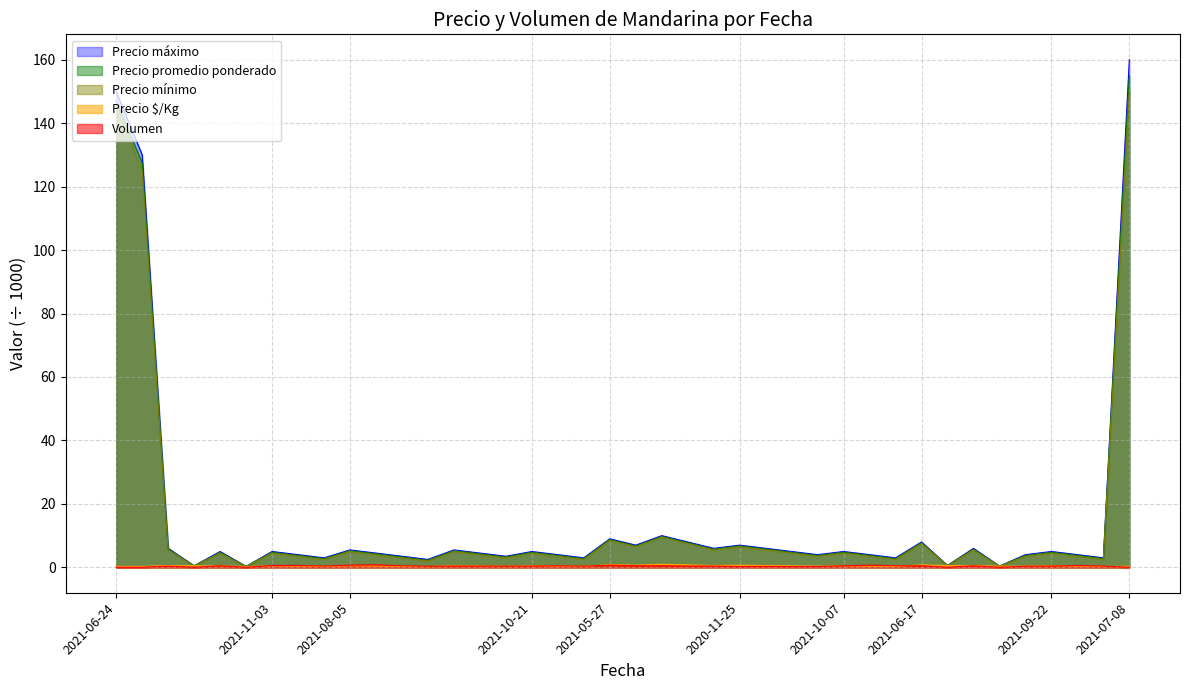

What is the difference between the Precio promedio ponderado values at 2021-08-05 and 2021-06-24?

141.5